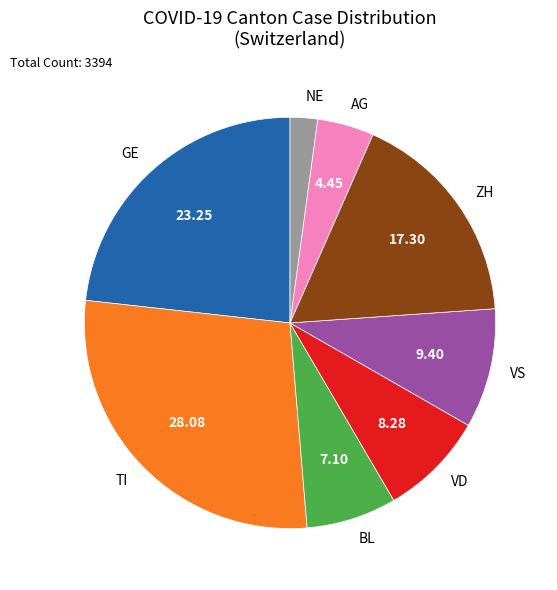

Is there a majority slice in this chart?

No